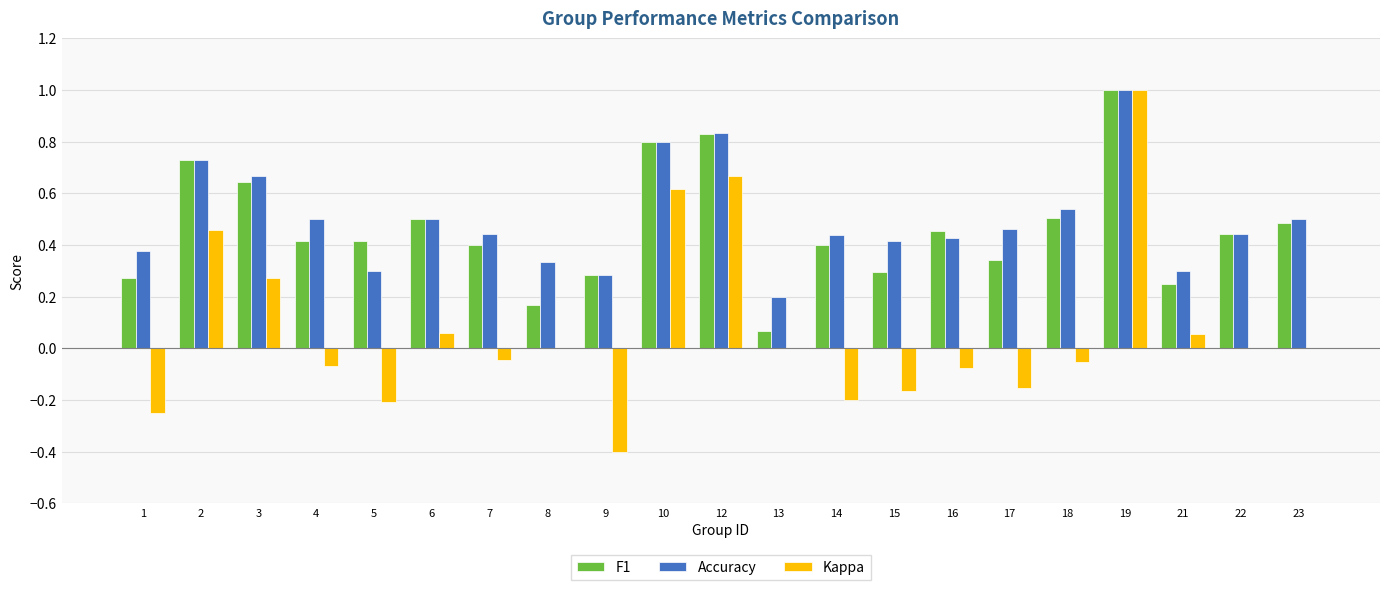

What is the sum of the Accuracy values at 3 and 17?

1.1